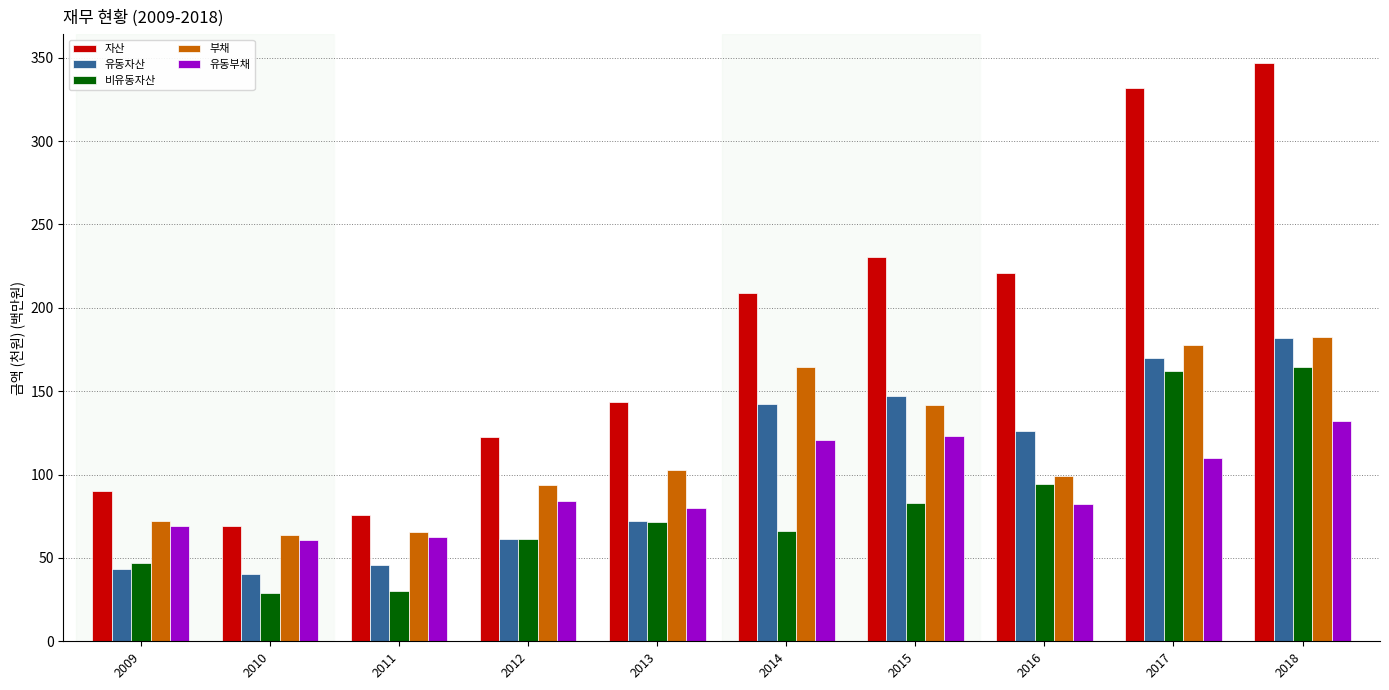

What is the value of the 비유동자산 bar at the 6th from the left?

66.4